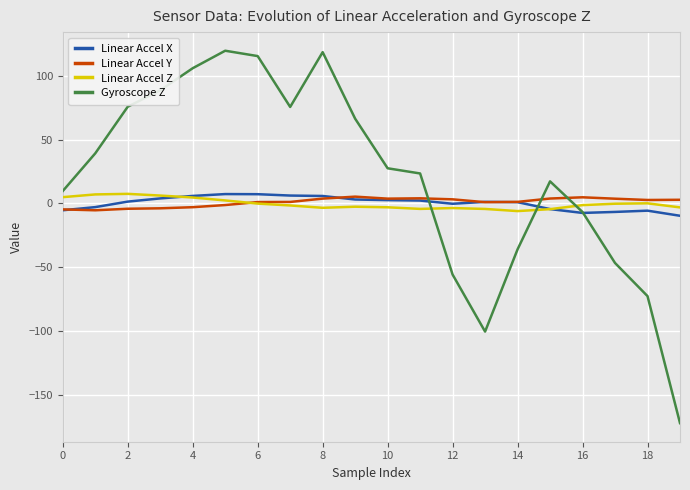

Which series has the largest range (max minus min)?

Gyroscope Z